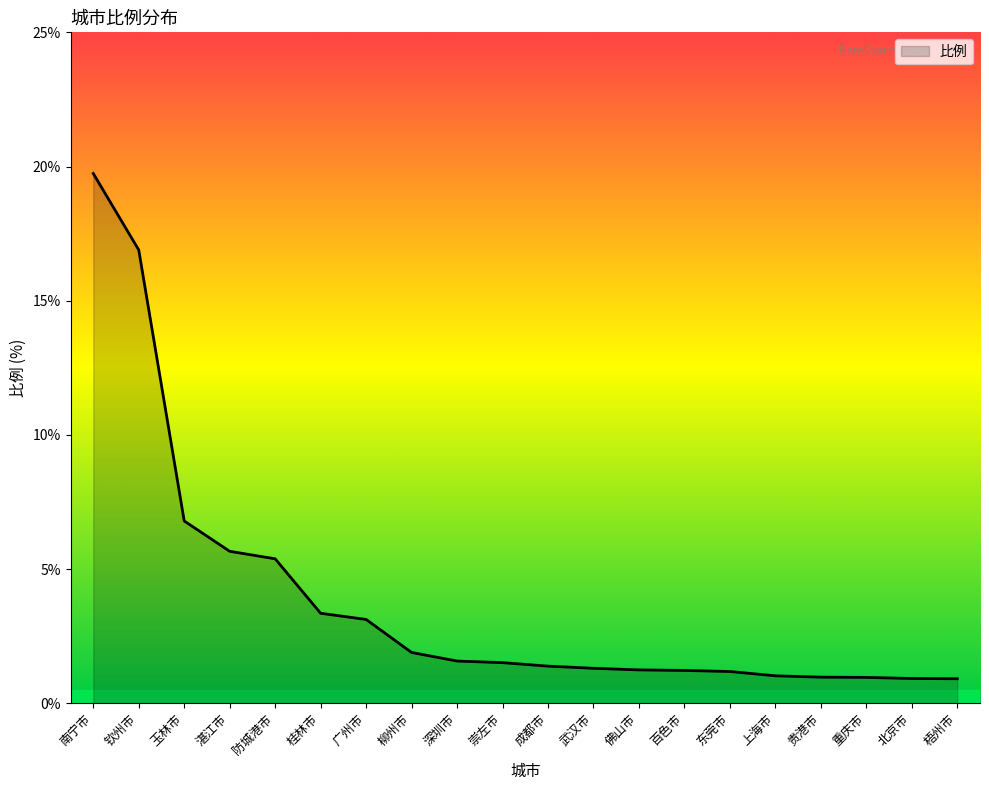

What is the difference between the second highest and second lowest values?

16.0